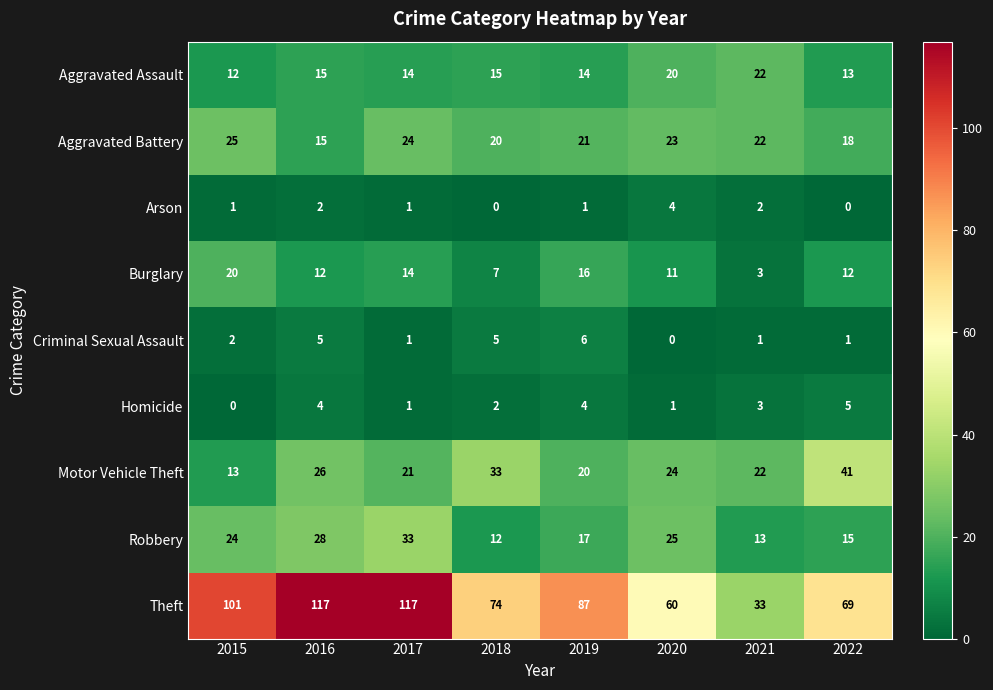

Which series has the widest spread of values?

Theft